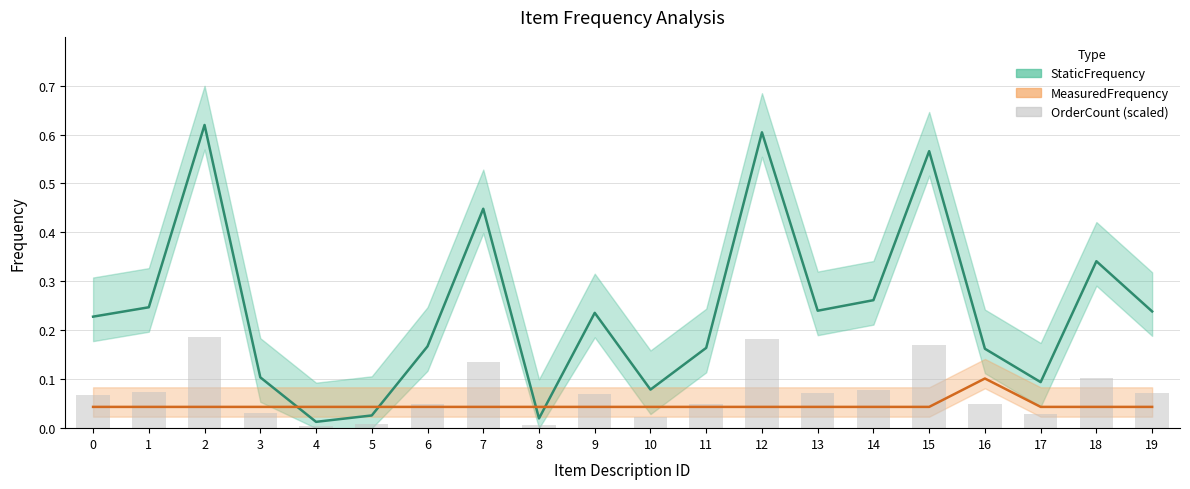

How many data points does each series have?

20